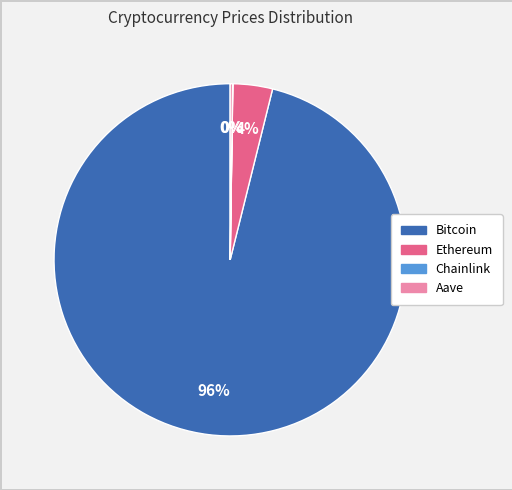

Which slice is the largest?

Bitcoin